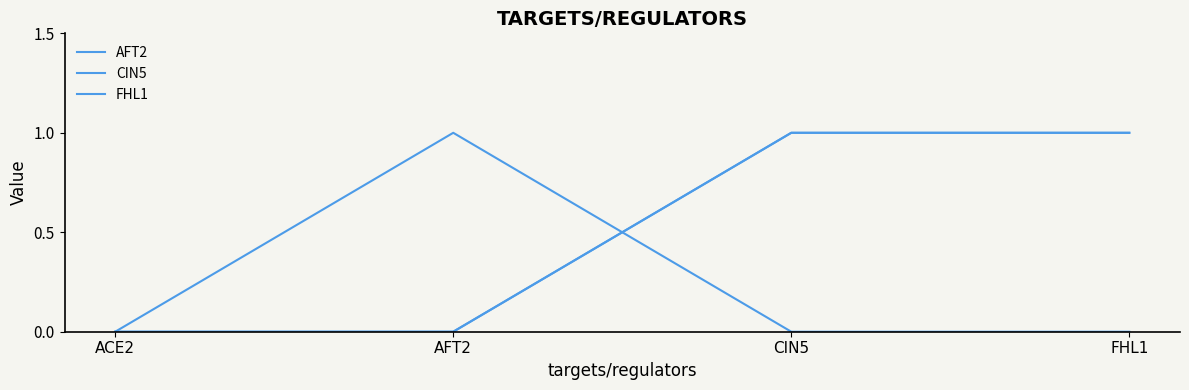

Which series ends up on top after the final intersection of CIN5 and AFT2?

CIN5